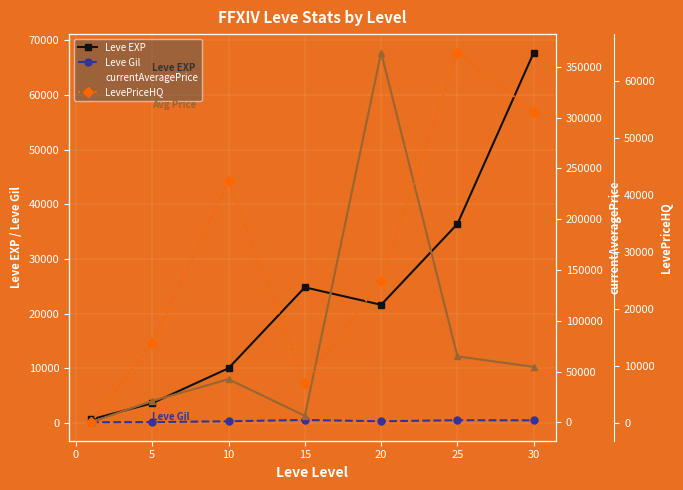

What is the difference between the maximum and minimum values in the Leve Gil series?

416